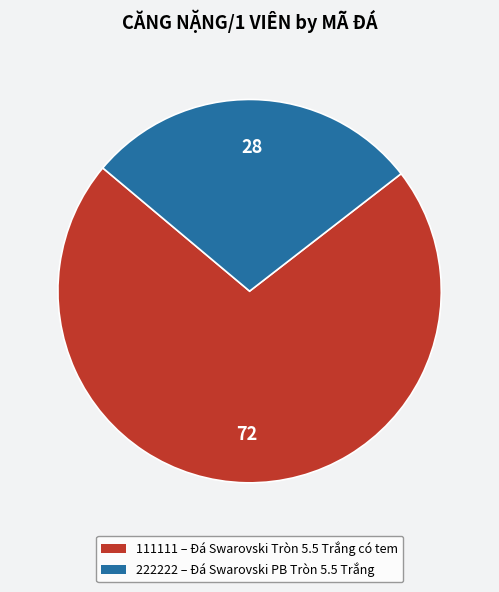

What is the largest slice in the pie chart?

111111